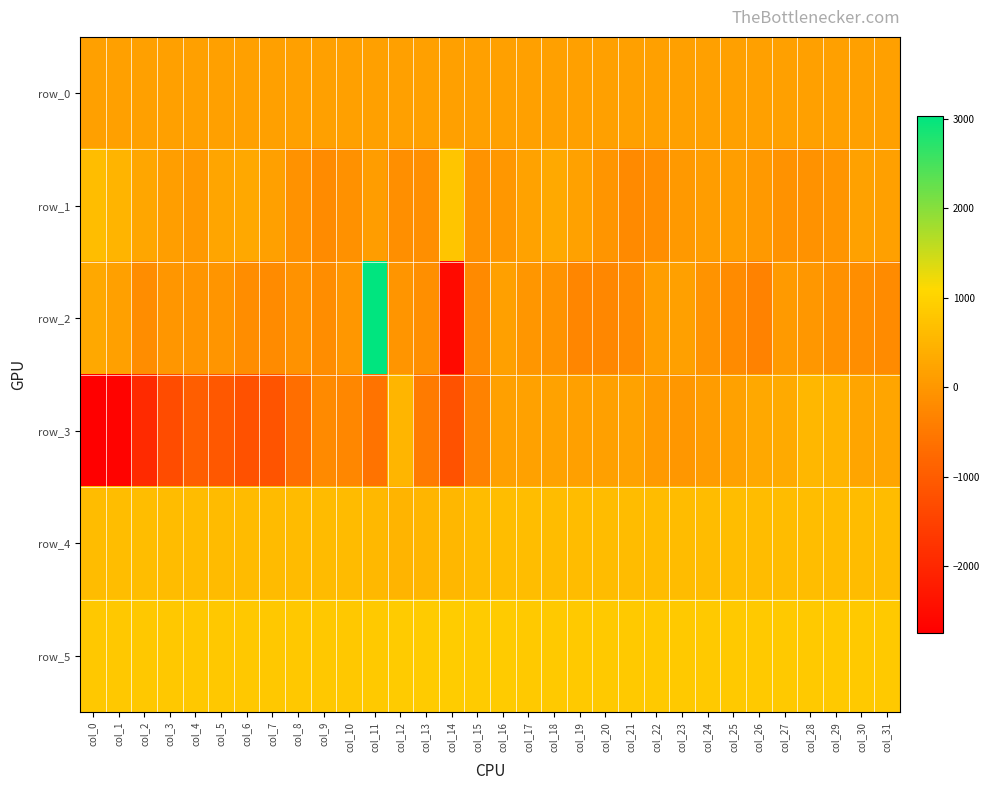

Where does the row_5 series first go above 853?

col_11